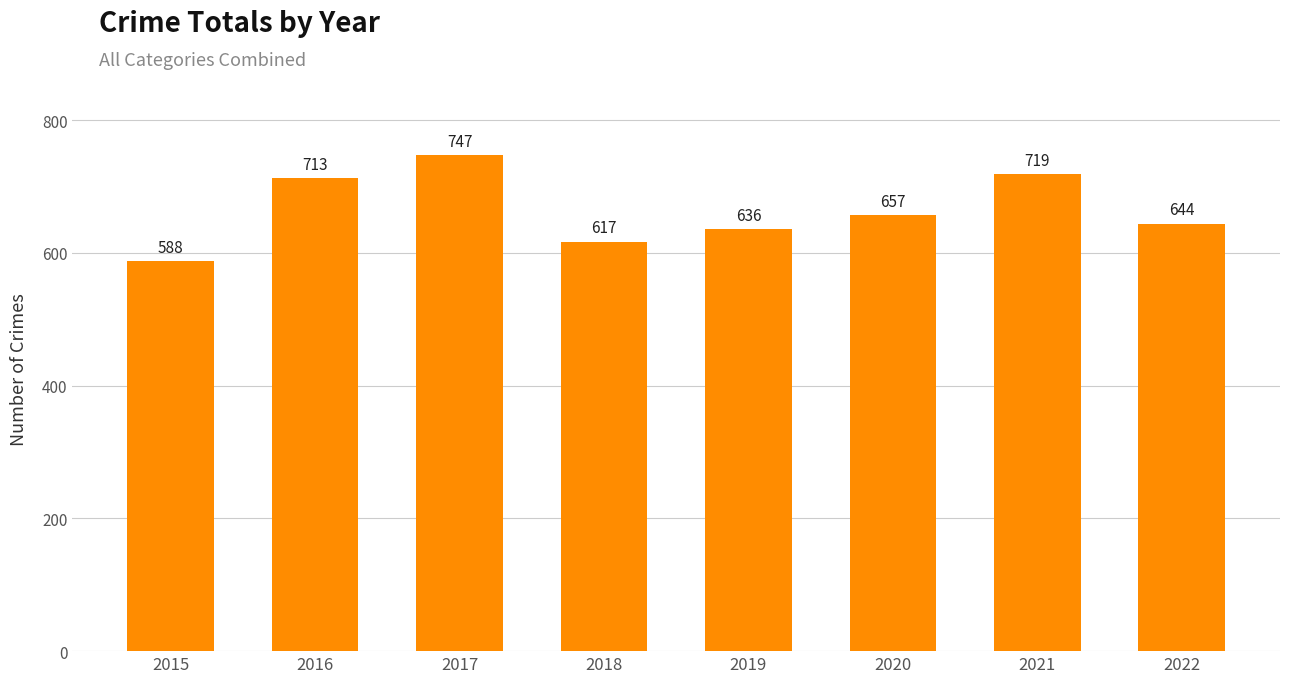

The chart shows a value of 318 at 2015. True or false?

False